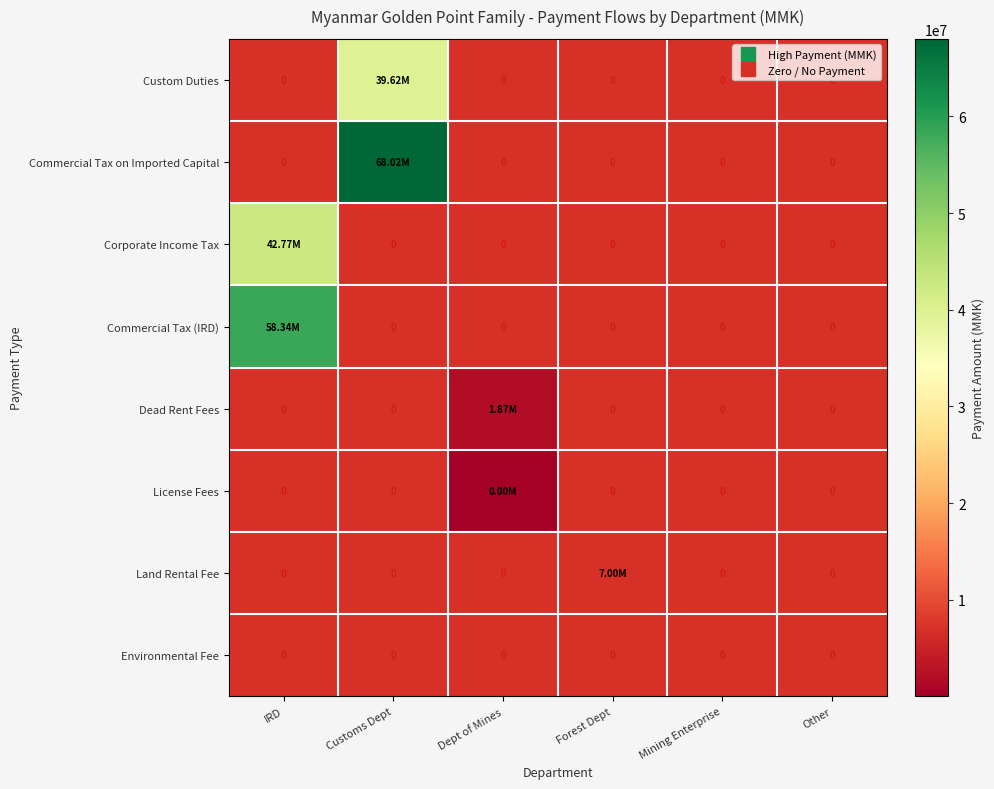

At which label does Corporate Income Tax reach its peak?

IRD